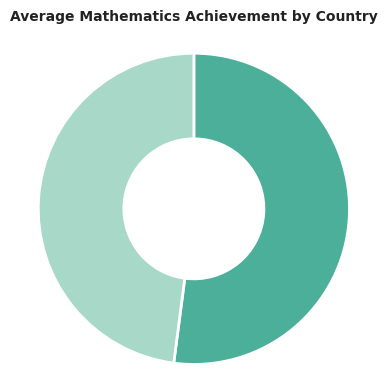

Which category has the smallest portion of the pie?

Next 6 Countries